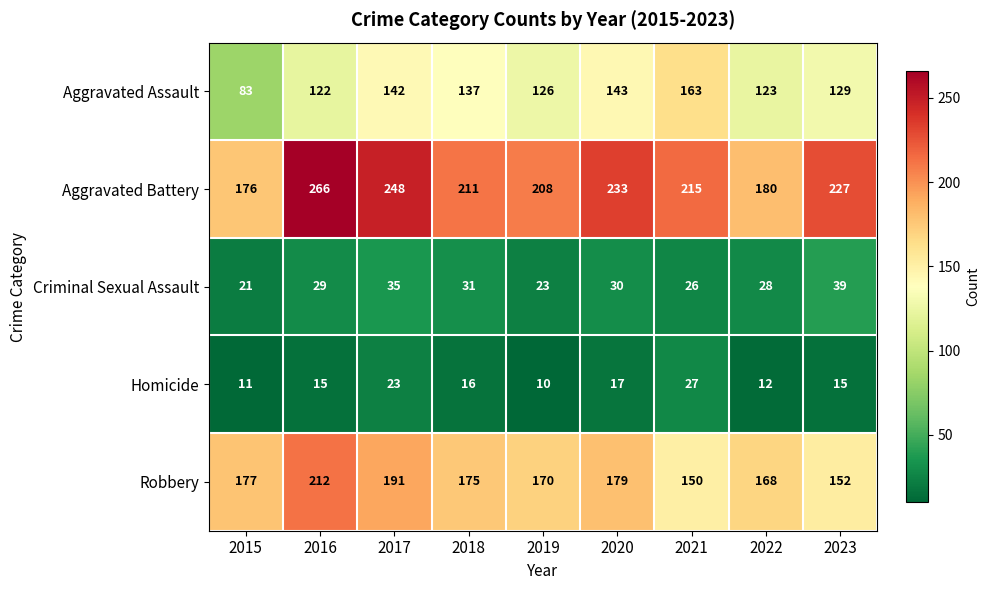

How many distinct data groups are displayed?

5